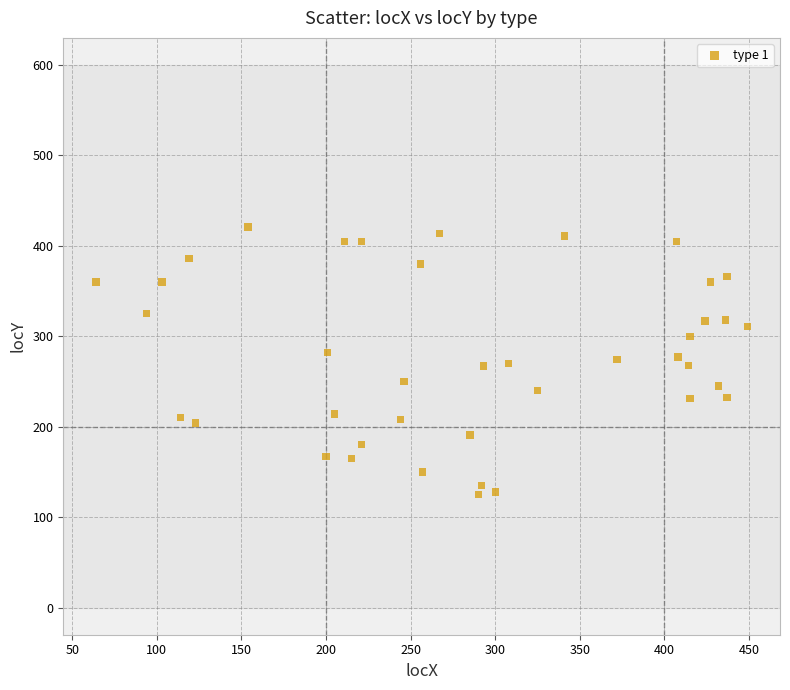

What is the range of Y values (max minus min)?

296